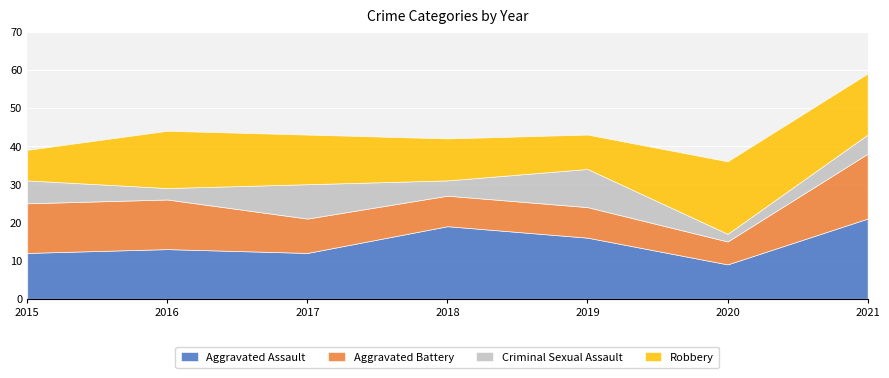

What is the highest value of the Robbery series?

19